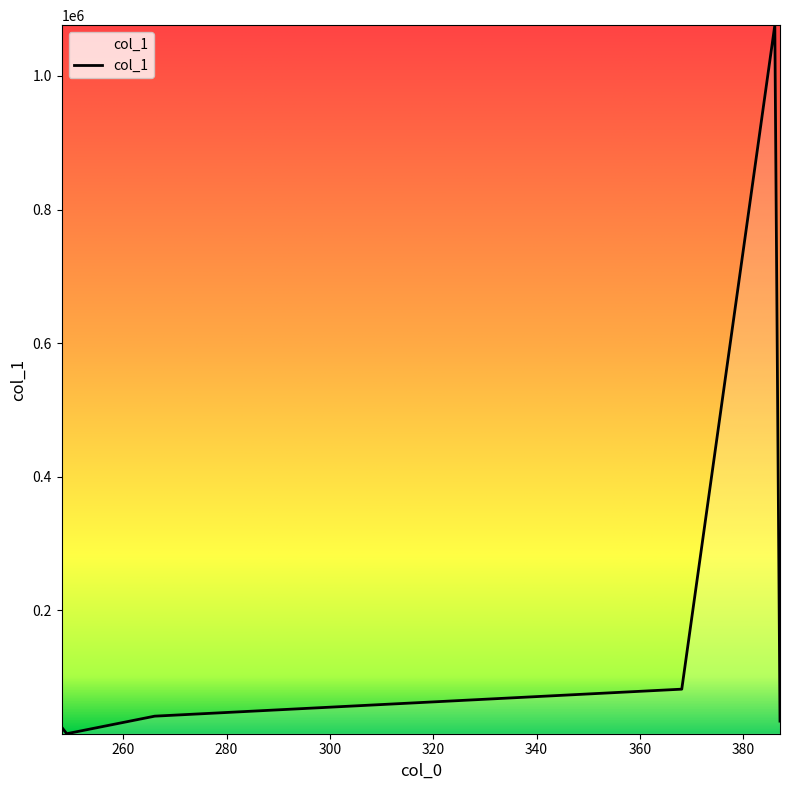

What is the difference between the second highest and second lowest values?

56930.3